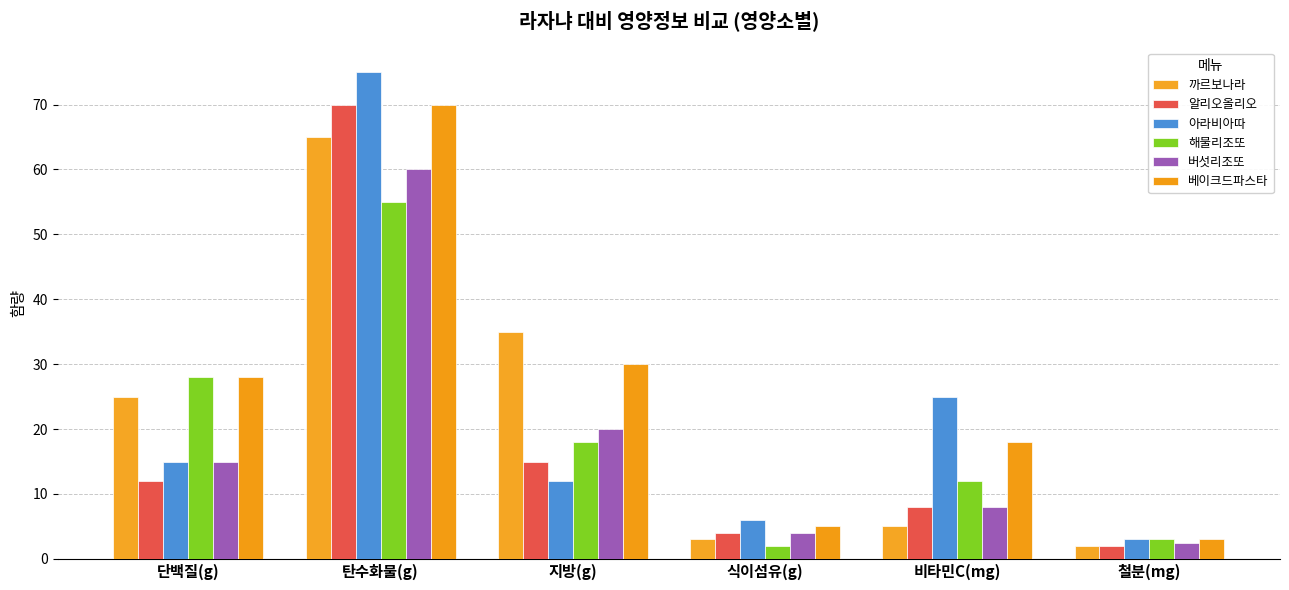

List the labels in order of 버섯리조또 value, smallest first.

철분(mg), 식이섬유(g), 비타민C(mg), 단백질(g), 지방(g), 탄수화물(g)